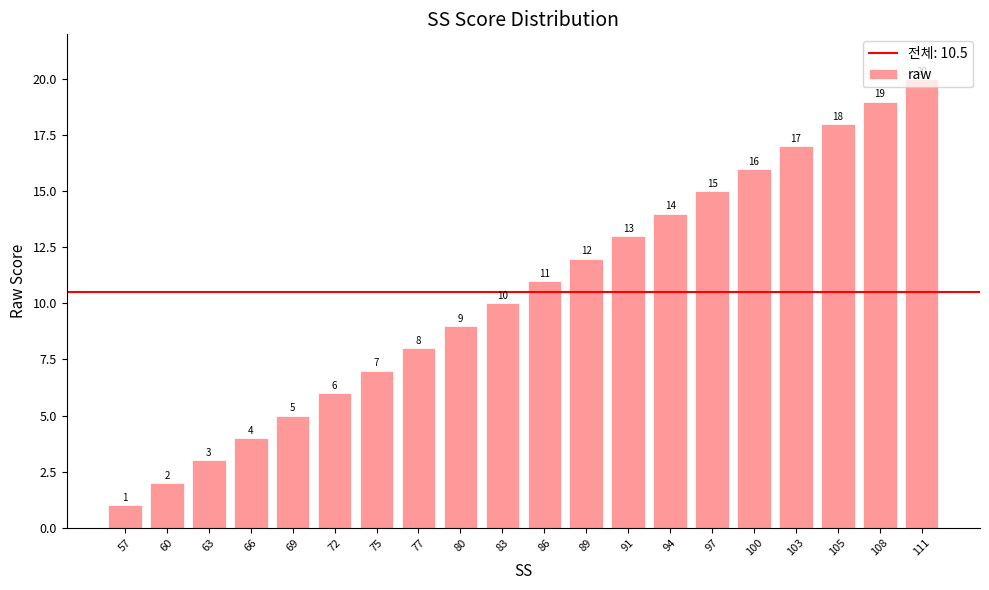

Between 97 and 80, which is larger?

97